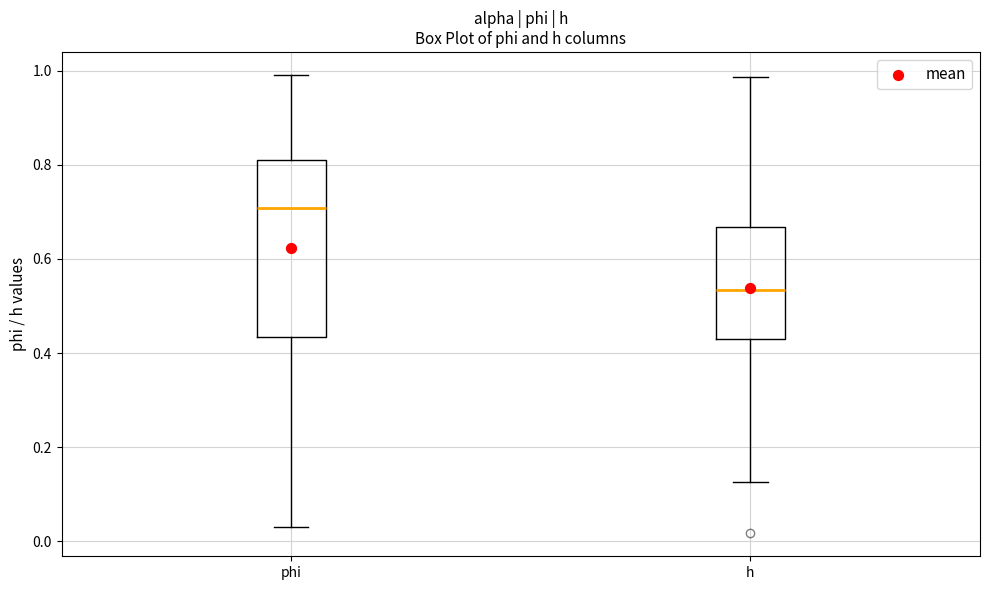

Reading left to right, read every box against the y-axis: the position of its median line, the range the box covers, and the ends of its whiskers. The values are not printed on the chart, so give them approximately, as read against the axis.

phi: median 0.70, box 0.44 to 0.80, whiskers 0.02 to 1.00
h: median 0.54, box 0.42 to 0.66, whiskers 0.12 to 0.98